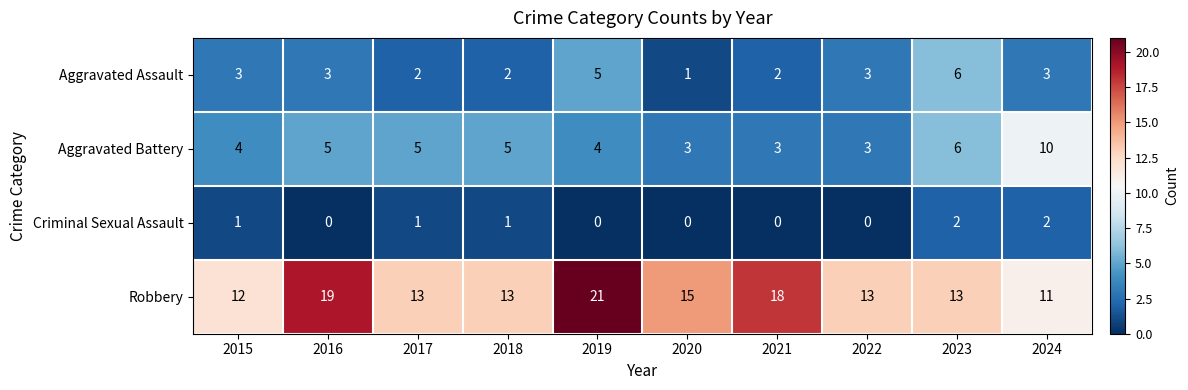

What is the sum of all Robbery values?

148